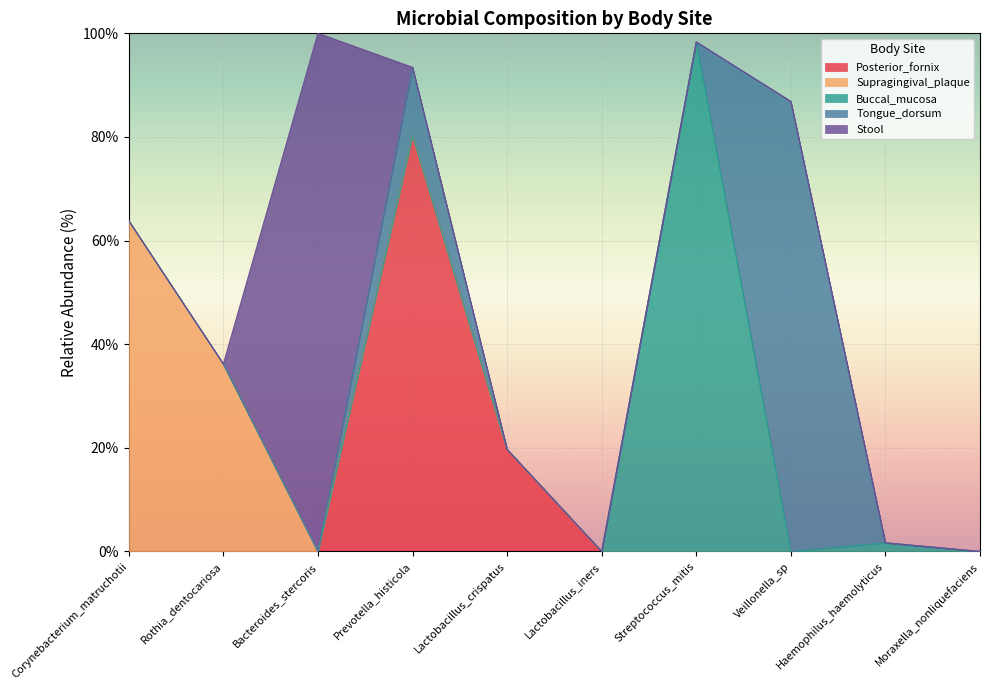

What is the label of the 4th point from the left?

Prevotella_histicola